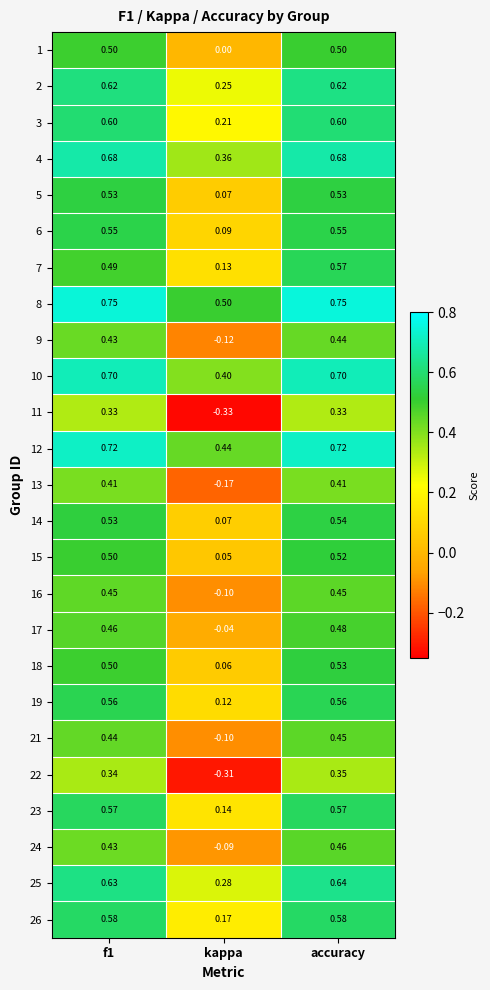

Where is 7 nearest to the value 0?

kappa